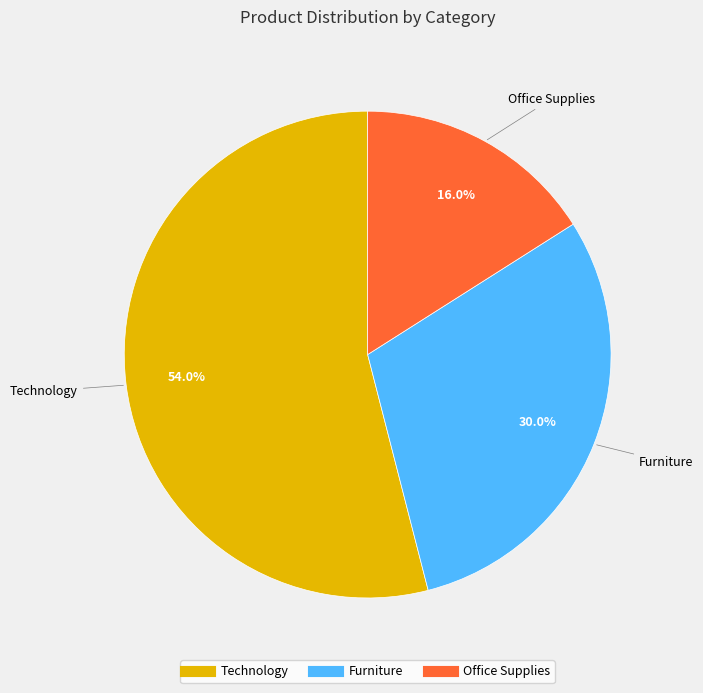

What is the ratio of the value at Office Supplies to the value at Furniture?

0.5